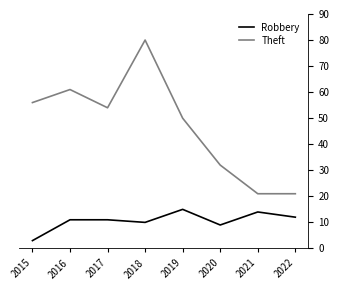

Reading left to right, extract all data points from this chart.

Robbery: 3	11	11	10	15	9	14	12
Theft: 56	61	54	80	50	32	21	21